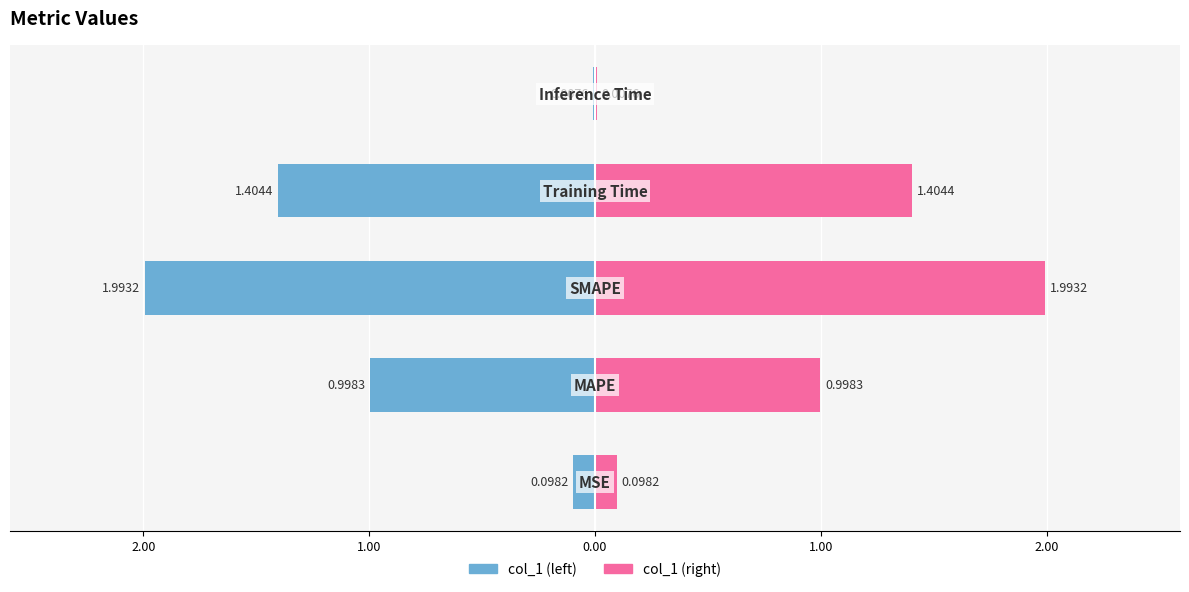

How many bars are there in total?

10